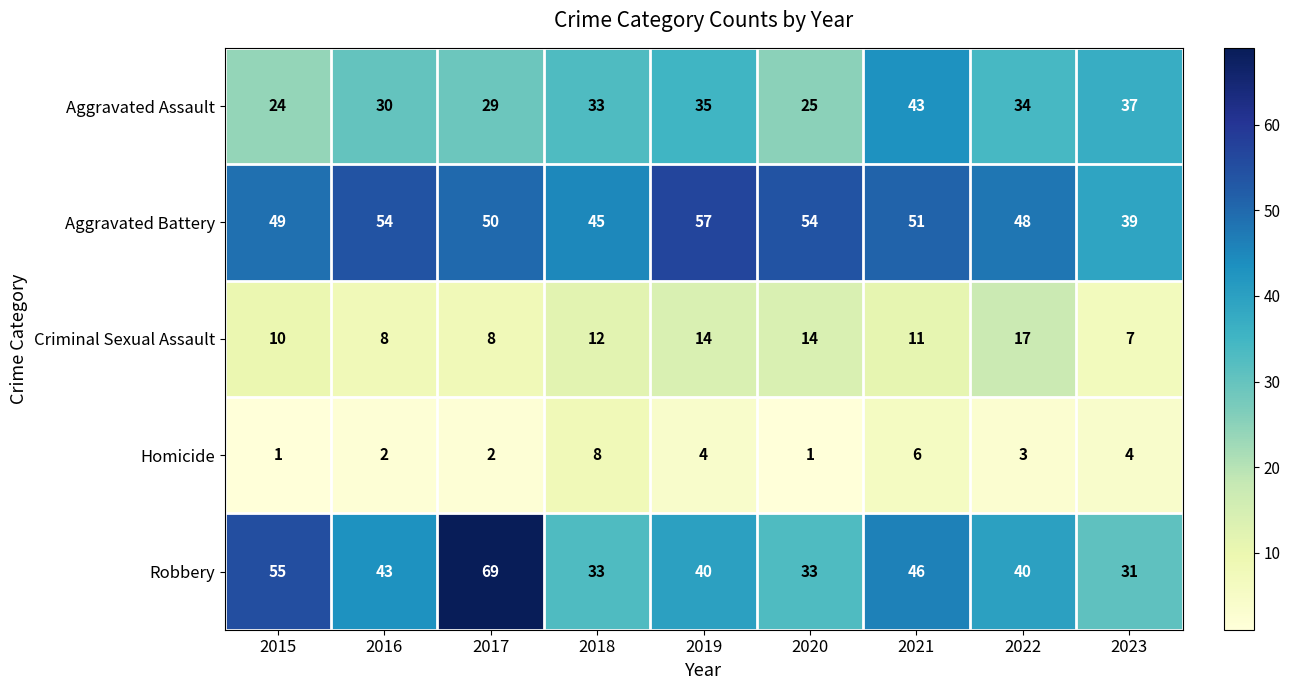

At which label does Homicide first exceed 3?

2018